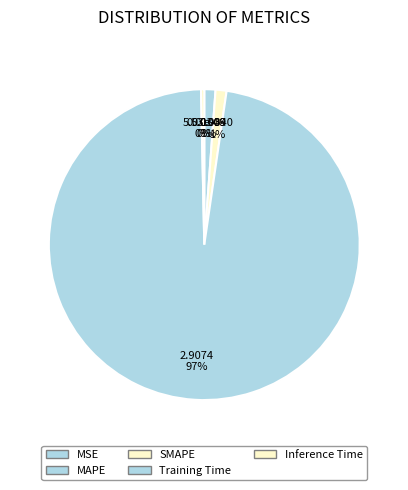

Does Training Time account for over 50% of the chart?

Yes